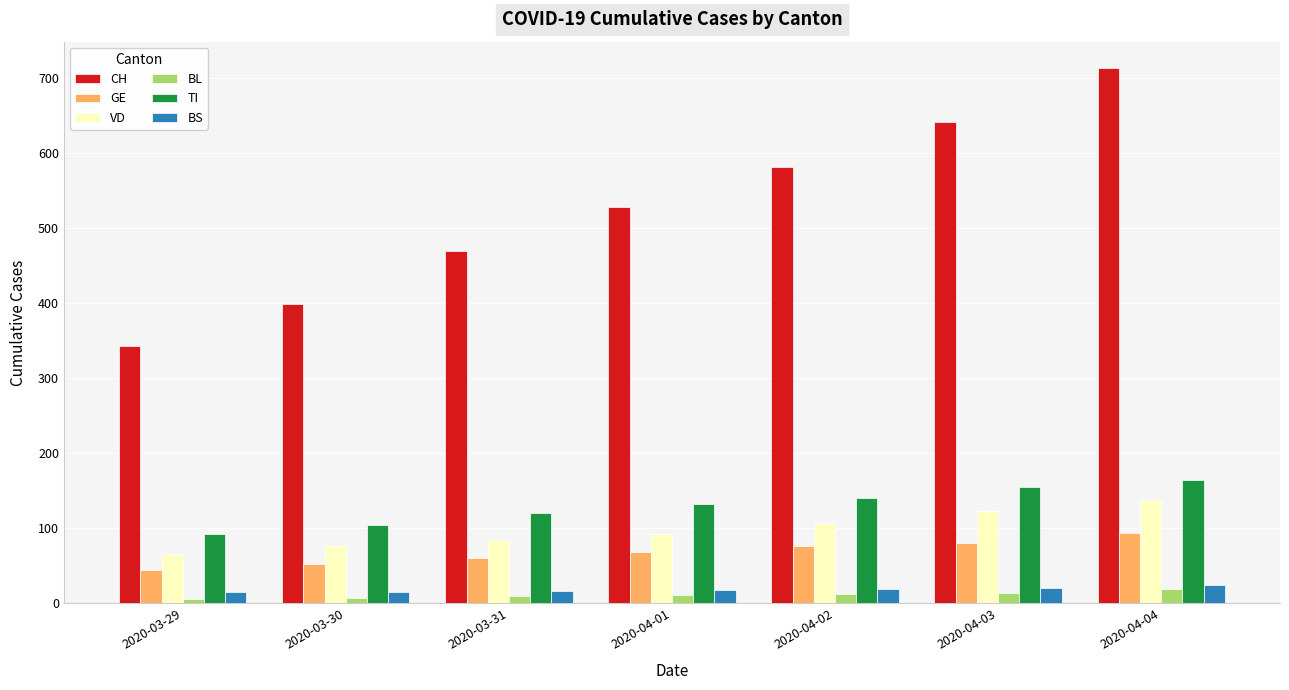

Which series has the widest spread of values?

CH